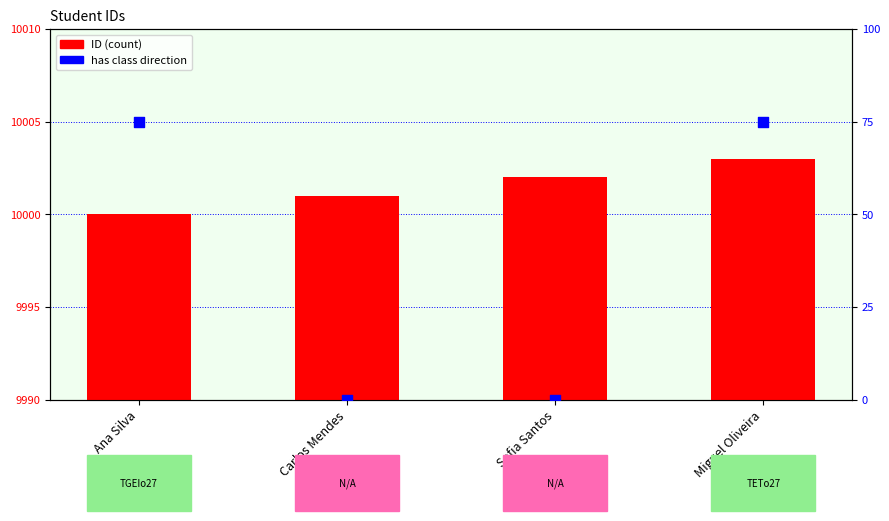

Which series has the largest total across all categories?

ID